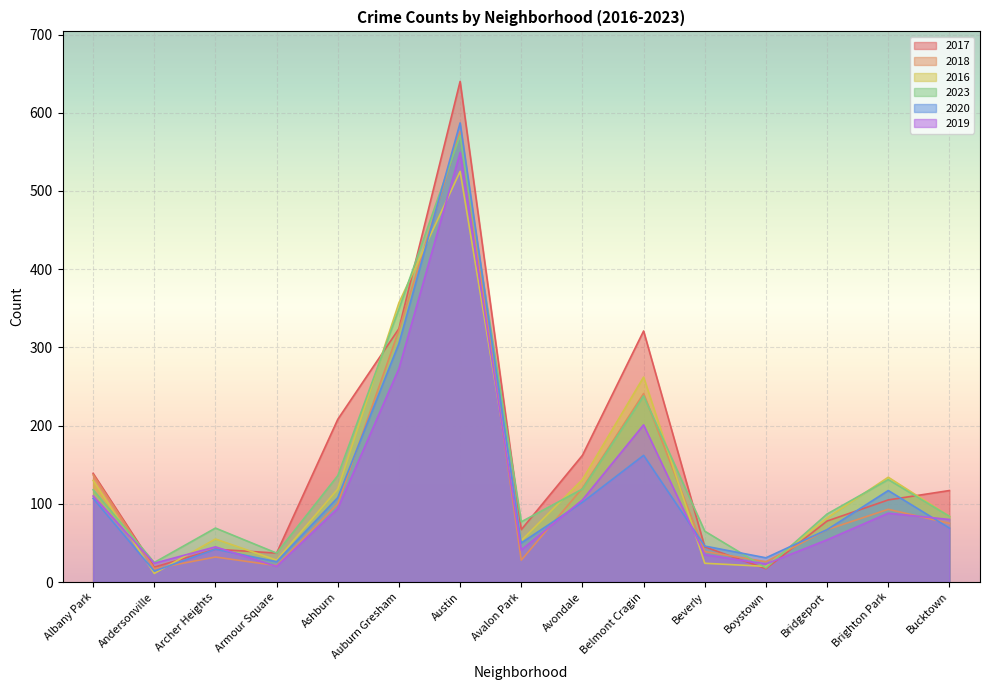

At which category does 2019 reach its first local valley?

Andersonville